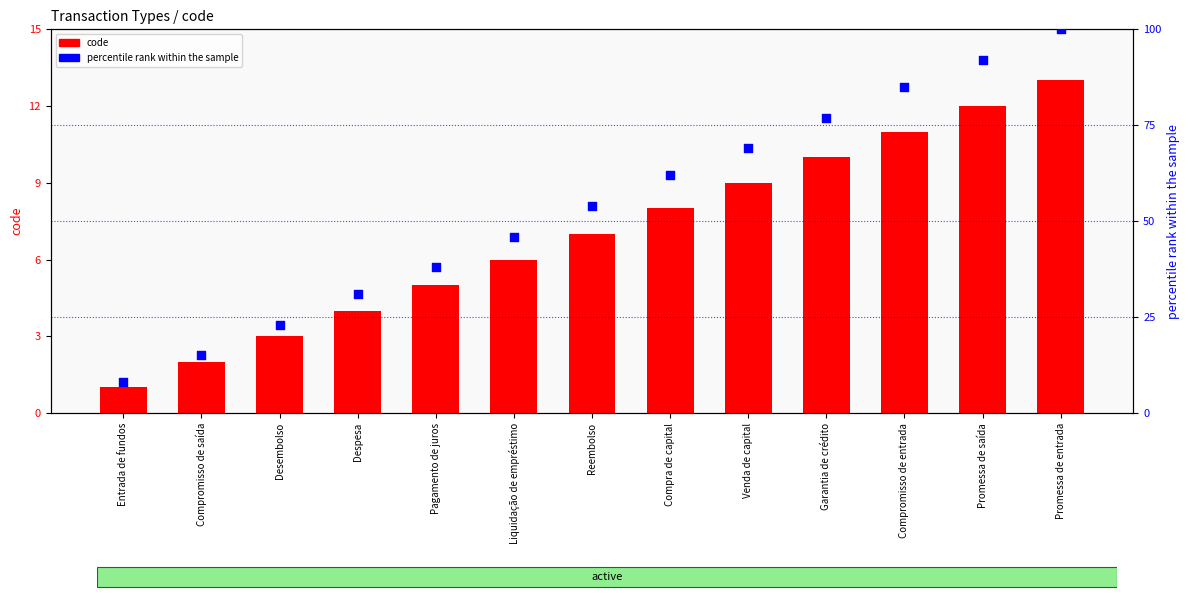

At which category is the sum across all series the highest?

Promessa de entrada